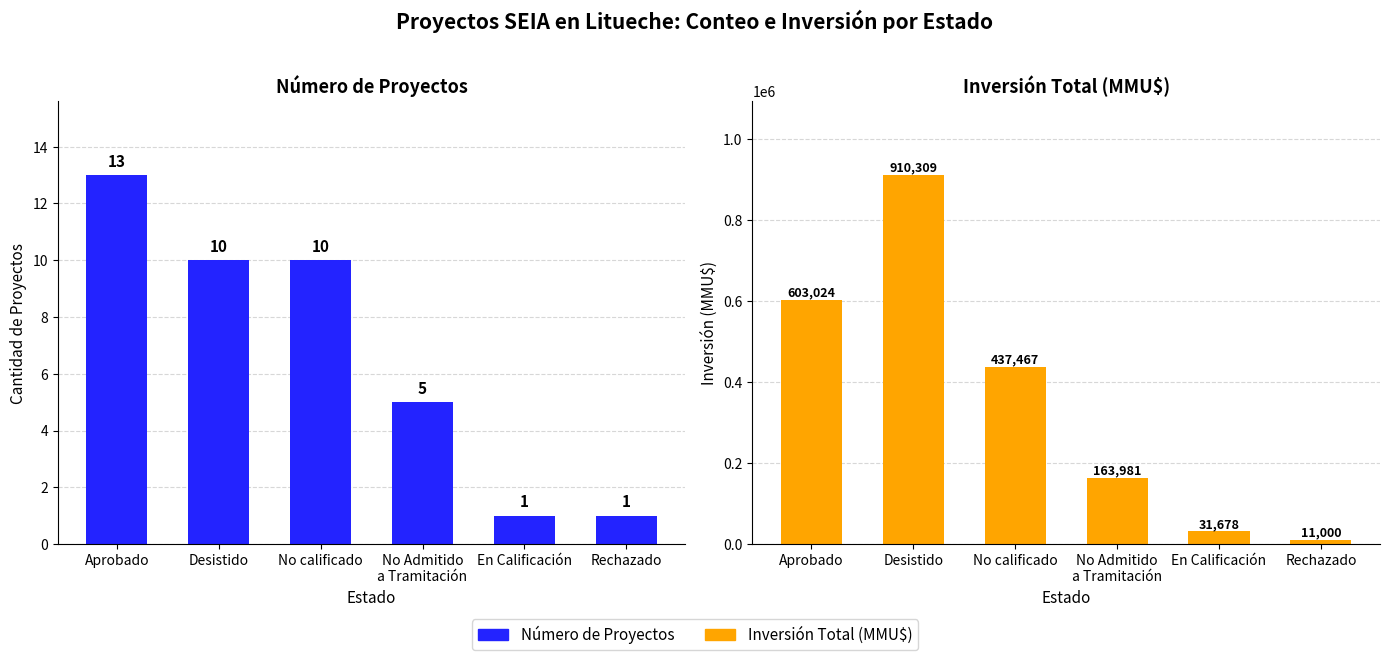

Reading left to right, transcribe all the data shown in this chart.

Número de Proyectos: Aprobado=13	Desistido=10	No calificado=10	No Admitido
a Tramitación=5	En Calificación=1	Rechazado=1
Inversión Total (MMU$): Aprobado=603024	Desistido=910309	No calificado=437467	No Admitido
a Tramitación=163981	En Calificación=31678	Rechazado=11000